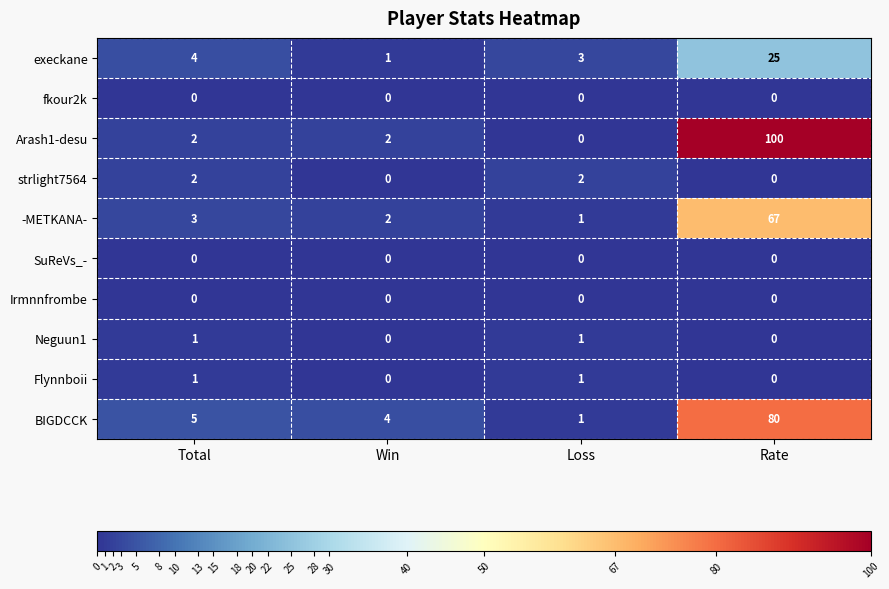

At which category is the sum across all series the highest?

Rate